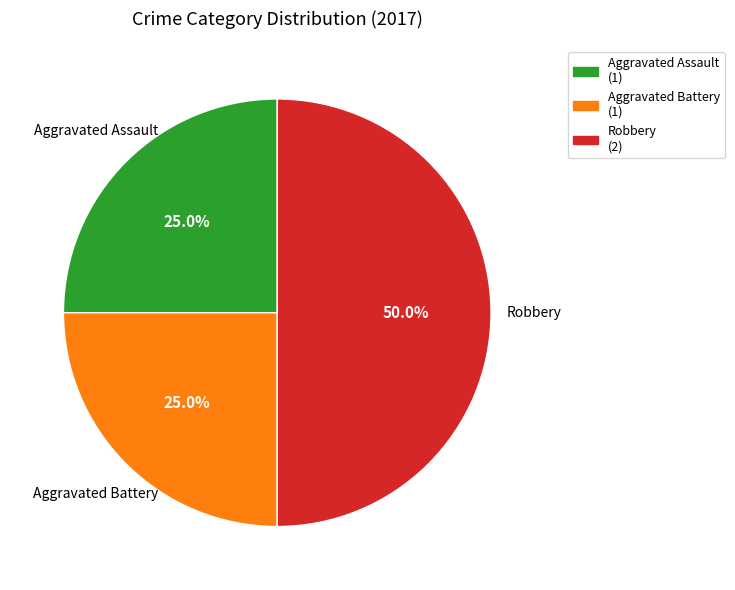

To the nearest percent, what is the average slice percentage?

33%